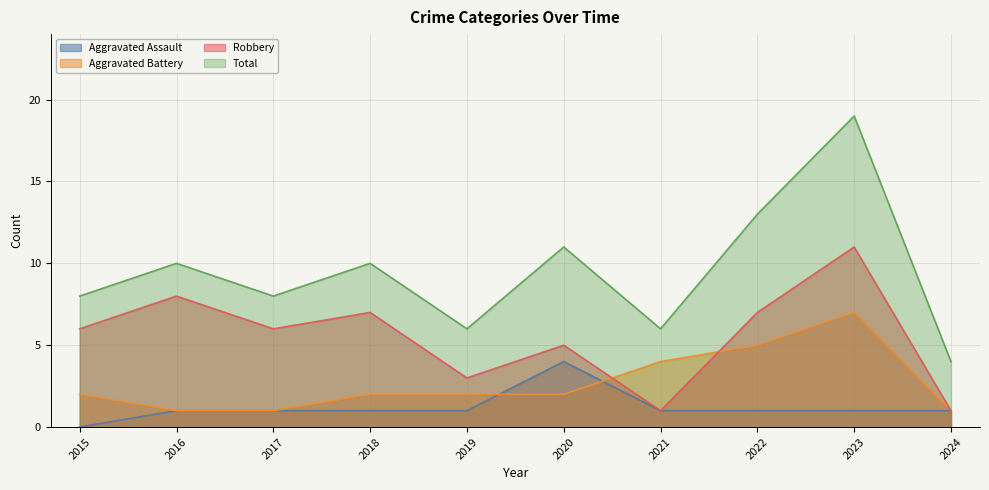

What is the sum of all Total values?

95